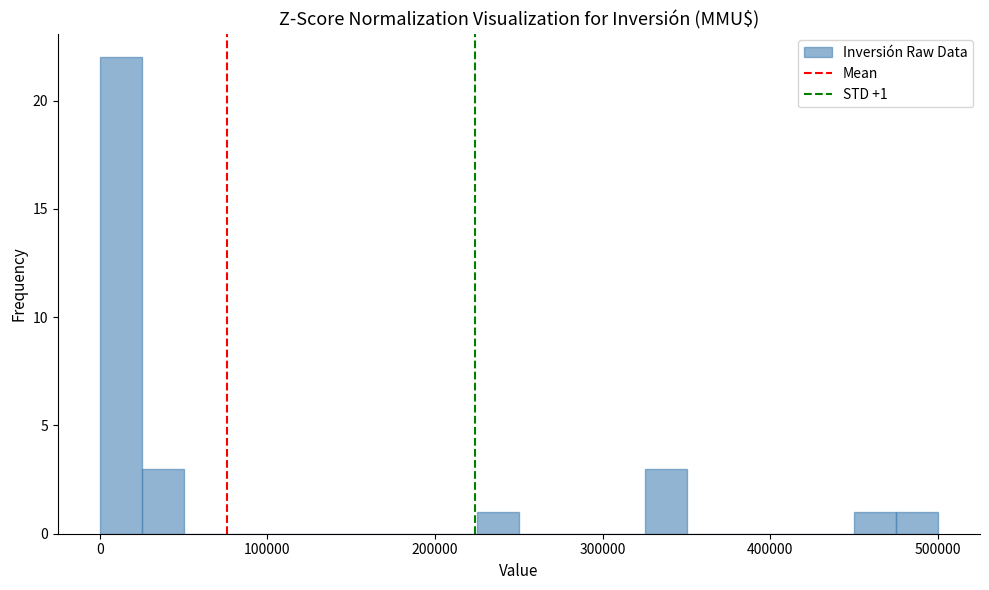

Read against the x-axis, roughly where is the centre of the tallest bar?

10000